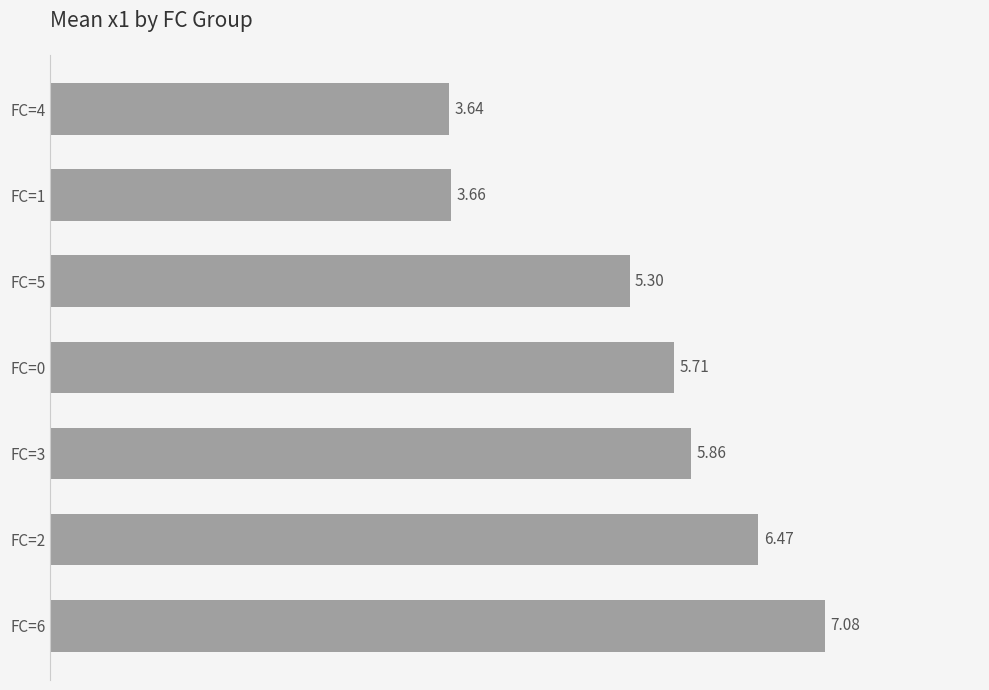

Between FC=2 and FC=3, which is larger?

FC=2